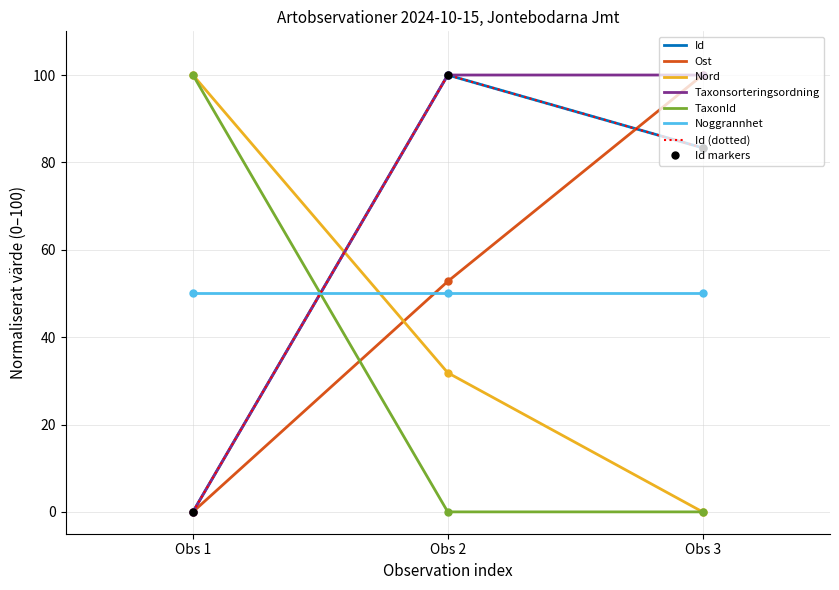

What is the difference between the second highest and minimum values in the Id series?

83.3